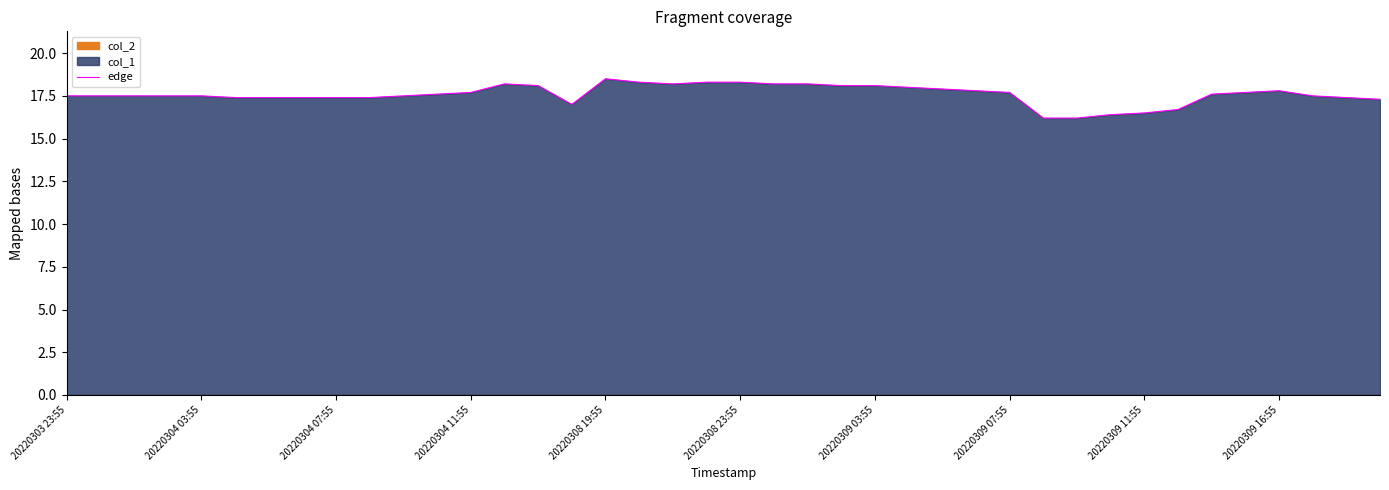

Between 21 and 39, which is larger?

21